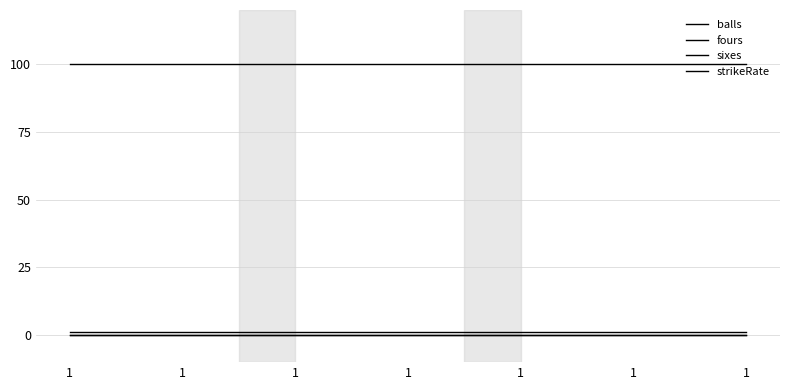

Is this an area chart (filled region under the line)?

No